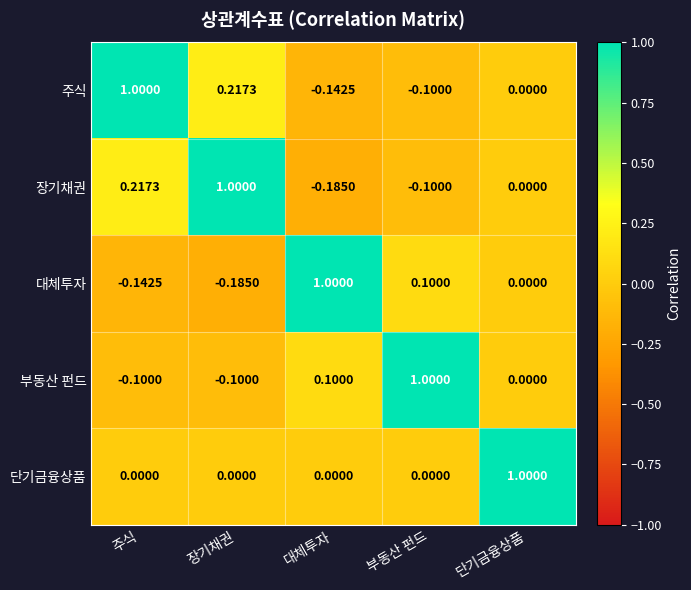

At which label does 대체투자 reach its peak?

대체투자